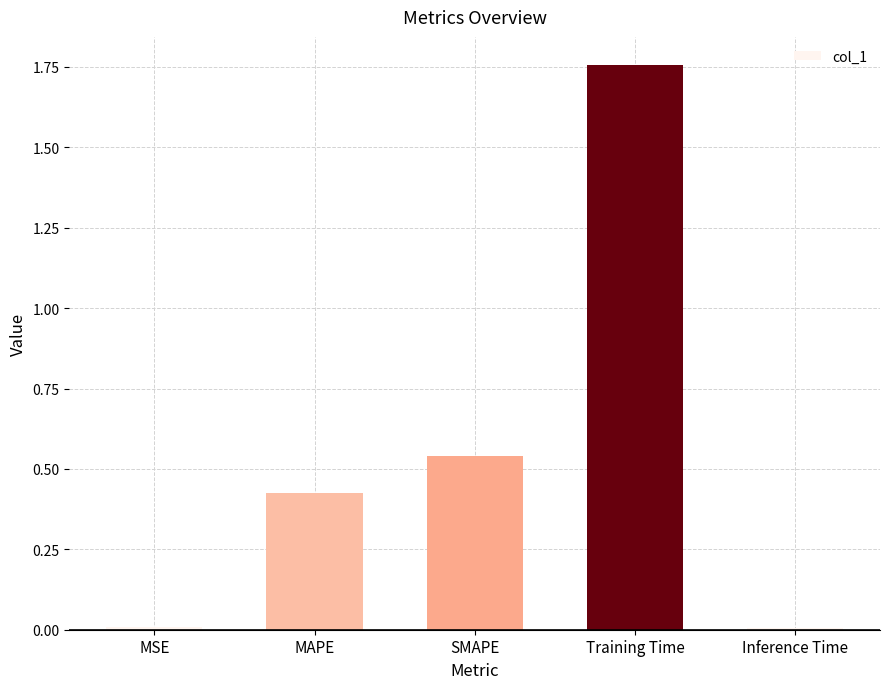

The value at MSE is 0.0. True or false?

True